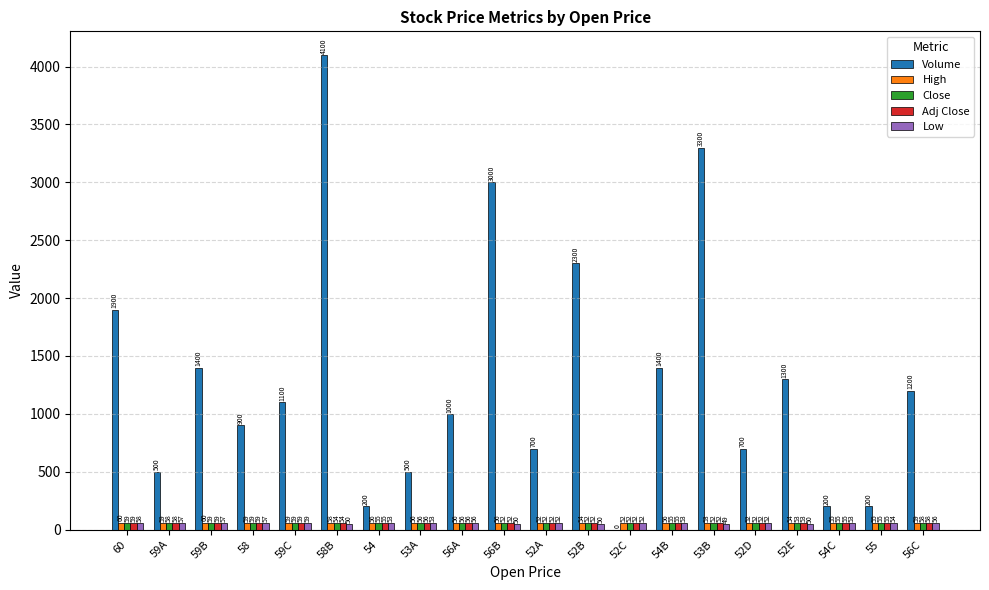

Reading right to left, transcribe all the data shown in this chart.

Volume: 56C=1200	55=200	54C=200	52E=1300	52D=700	53B=3300	54B=1400	52C=0	52B=2300	52A=700	56B=3000	56A=1000	53A=500	54=200	58B=4100	59C=1100	58=900	59B=1400	59A=500	60=1900
High: 56C=59	55=55	54C=55	52E=54	52D=52	53B=53	54B=56	52C=52	52B=54	52A=52	56B=56	56A=56	53A=56	54=56	58B=58	59C=59	58=59	59B=60	59A=59	60=60
Close: 56C=58	55=55	54C=55	52E=53	52D=52	53B=52	54B=55	52C=52	52B=52	52A=52	56B=52	56A=56	53A=56	54=55	58B=54	59C=59	58=59	59B=59	59A=58	60=59
Adj Close: 56C=58	55=55	54C=55	52E=53	52D=52	53B=52	54B=55	52C=52	52B=52	52A=52	56B=52	56A=56	53A=56	54=55	58B=54	59C=59	58=59	59B=59	59A=58	60=59
Low: 56C=56	55=54	54C=53	52E=50	52D=52	53B=49	54B=53	52C=52	52B=50	52A=52	56B=50	56A=56	53A=53	54=53	58B=50	59C=59	58=57	59B=57	59A=57	60=58